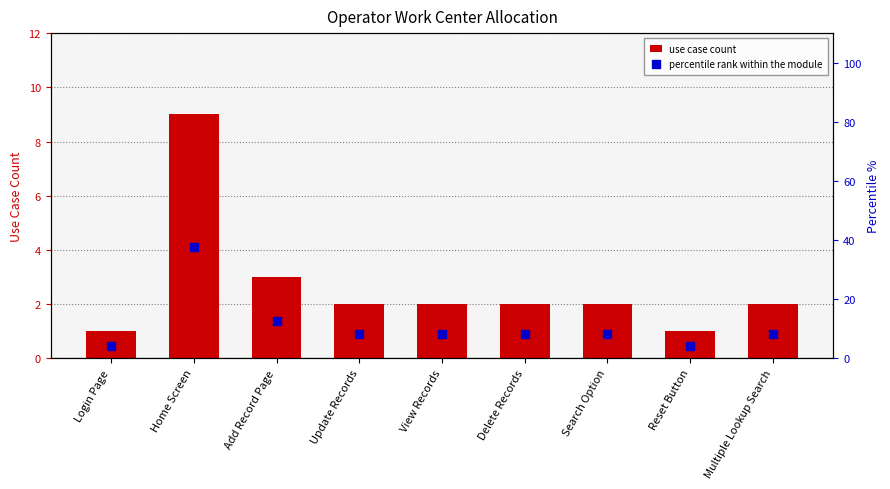

What are all the series names shown in the legend?

use case count, percentile rank within the module